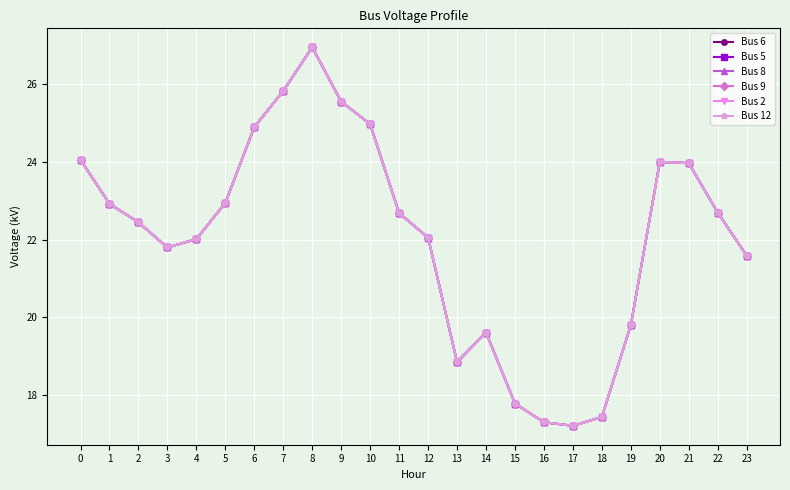

What is the difference between the second highest and second lowest values in the Bus 6 series?

8.5